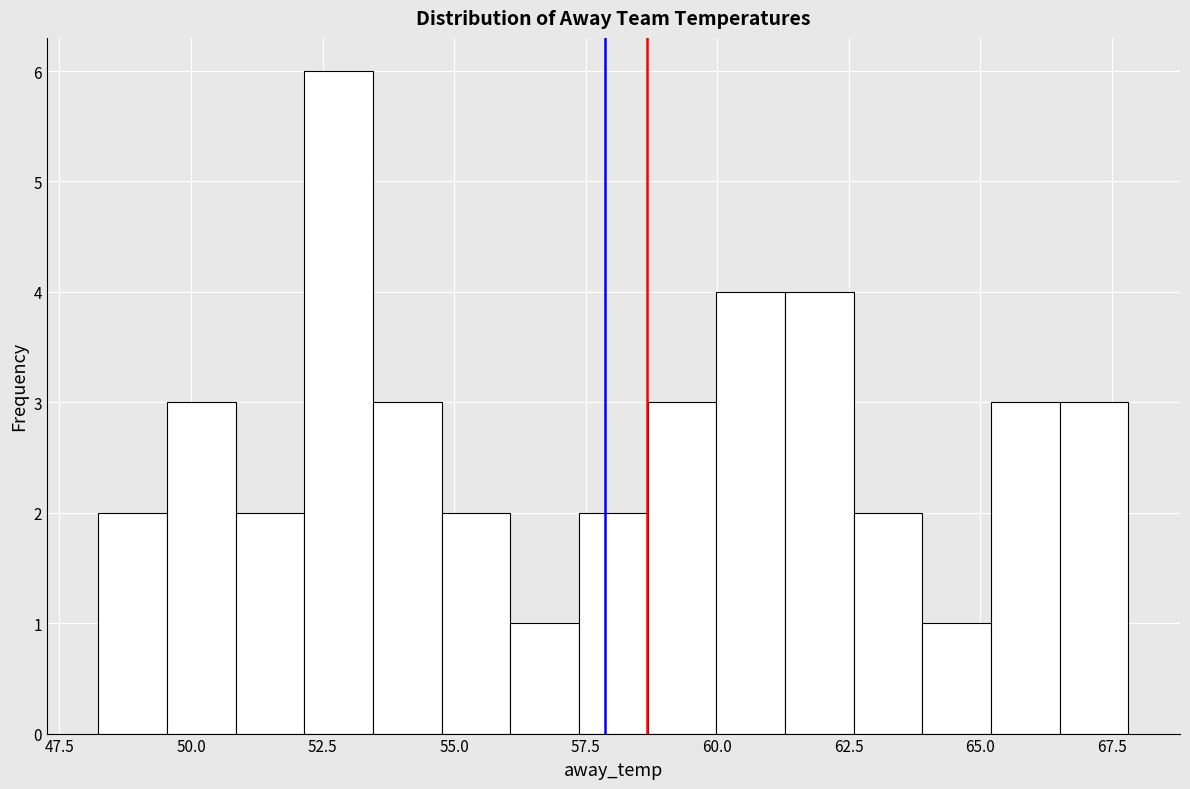

Around what value on the x-axis is the tallest bar? Give the approximate position of its centre, as read against the axis.

53.0